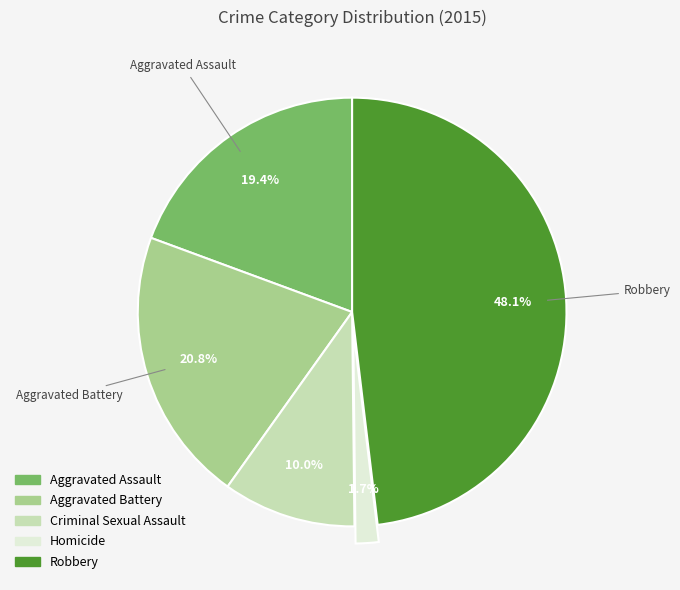

What is the ratio of the value at Homicide to the value at Aggravated Assault?

0.1